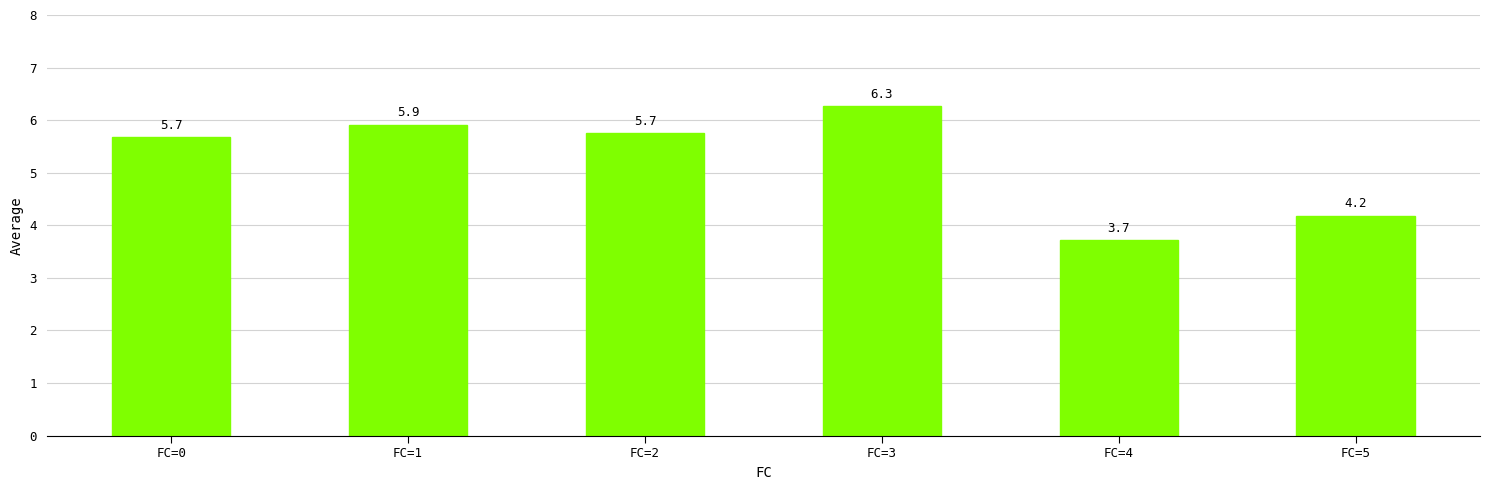

Approximately how many times larger is the value at FC=5 compared to FC=2?

0.7